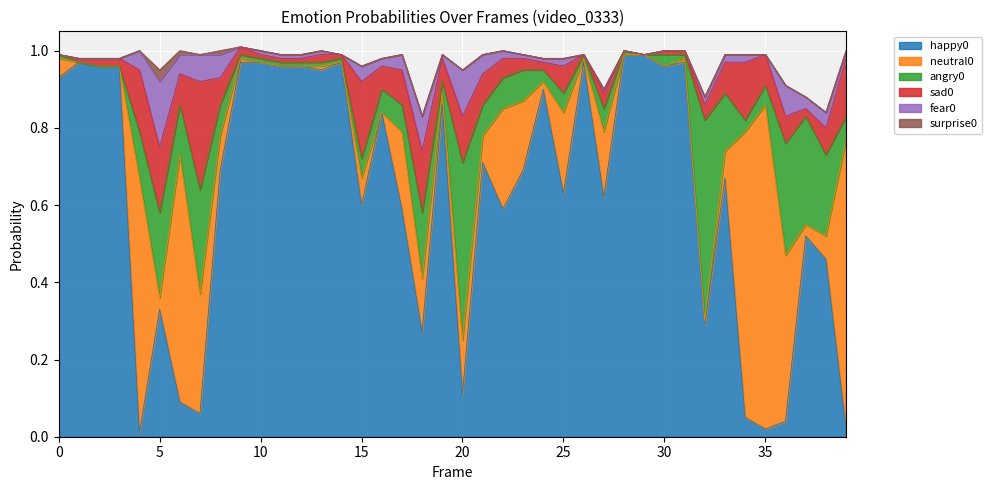

How many lines are shown in the chart?

6